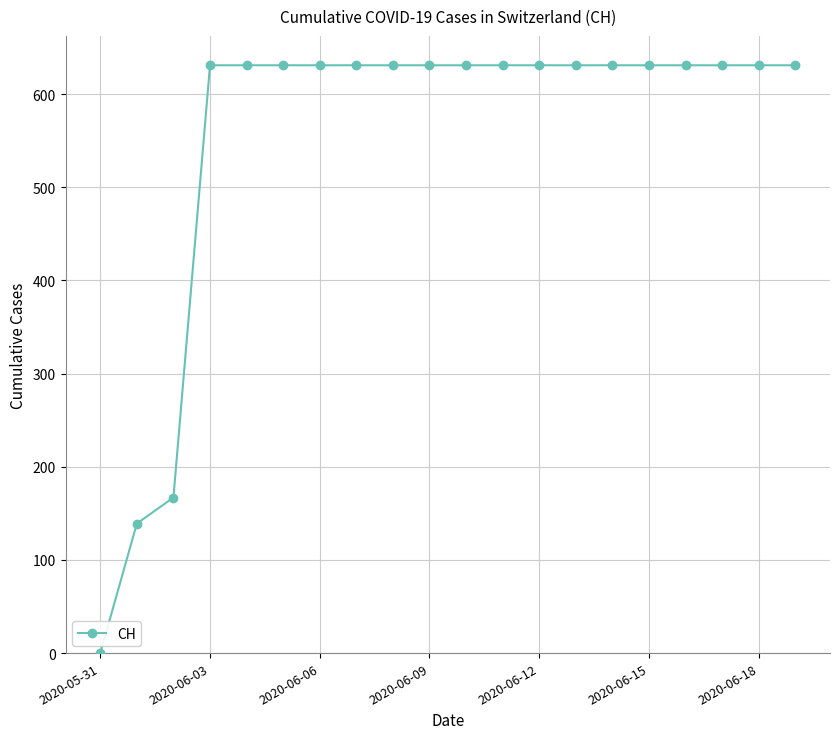

How many lines are shown in the chart?

1